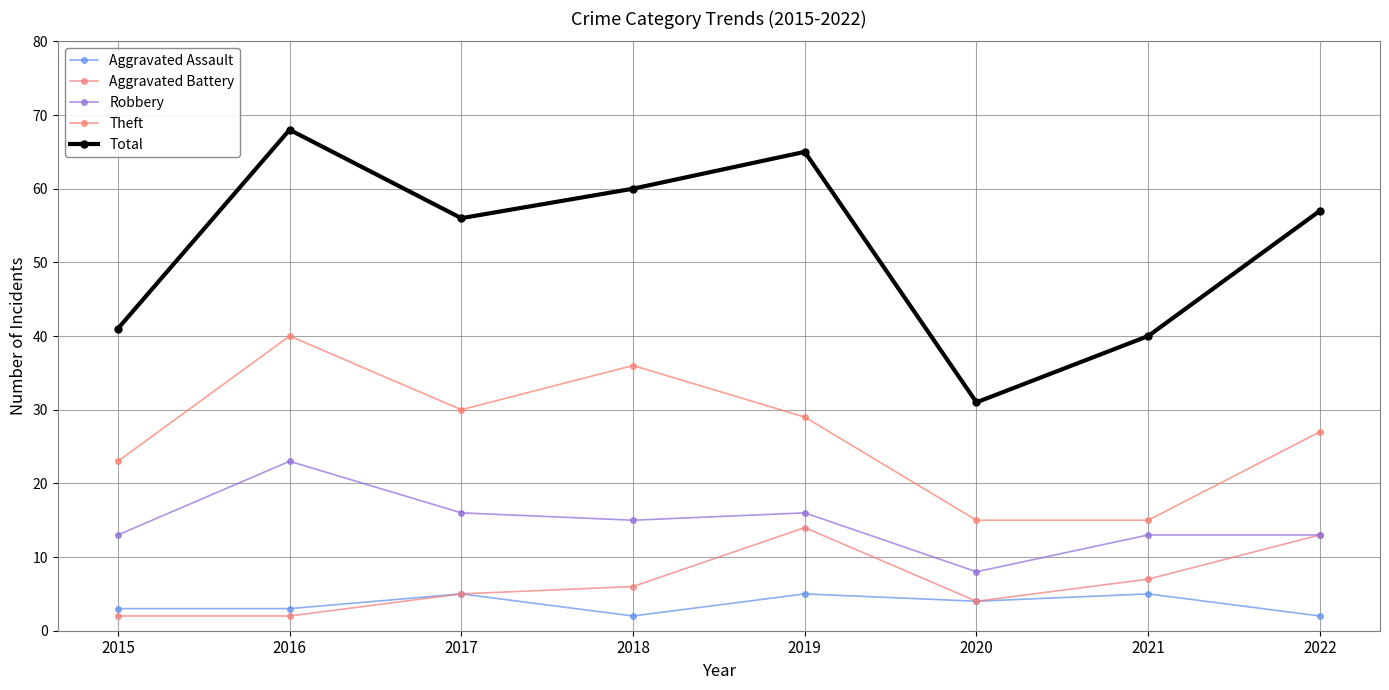

How many data points in Aggravated Battery are less than 6?

4